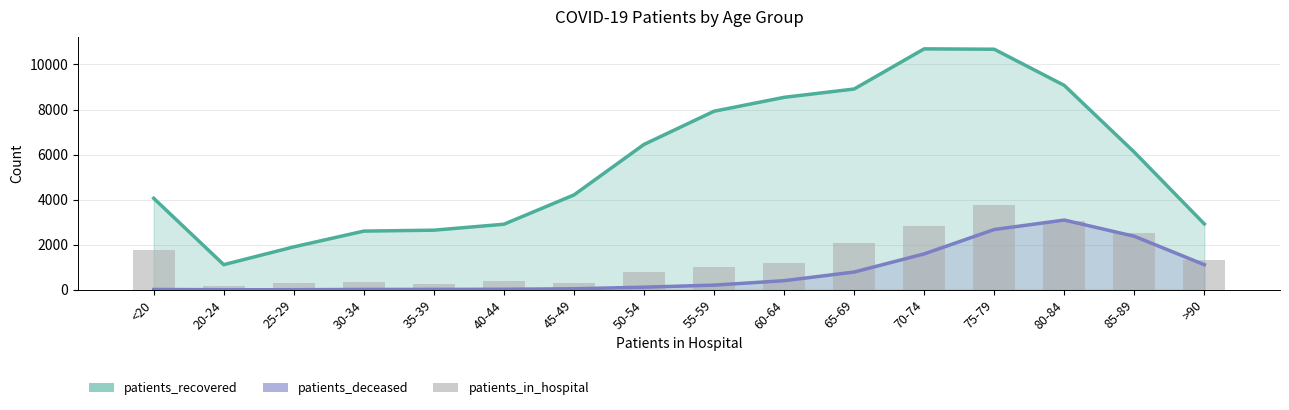

Reading right to left, extract all data points from this chart.

patients_recovered: >90=2923.0	85-89=6108.0	80-84=9073.0	75-79=10678.0	70-74=10694.0	65-69=8912.0	60-64=8542.0	55-59=7925.0	50-54=6452.0	45-49=4210.0	40-44=2910.0	35-39=2646.0	30-34=2605.0	25-29=1905.0	20-24=1116.0	<20=4062.0
patients_deceased: >90=1113.0	85-89=2376.0	80-84=3095.0	75-79=2675.0	70-74=1593.0	65-69=788.0	60-64=404.0	55-59=207.0	50-54=116.0	45-49=45.0	40-44=23.0	35-39=17.0	30-34=16.0	25-29=3.0	20-24=3.0	<20=15.0
patients_in_hospital: >90=1335.2	85-89=2517.2	80-84=3064.4	75-79=3742.9	70-74=2845.5	65-69=2057.5	60-64=1203.9	55-59=1028.8	50-54=809.9	45-49=284.5	40-44=372.1	35-39=240.8	30-34=350.2	25-29=306.4	20-24=175.1	<20=1751.1